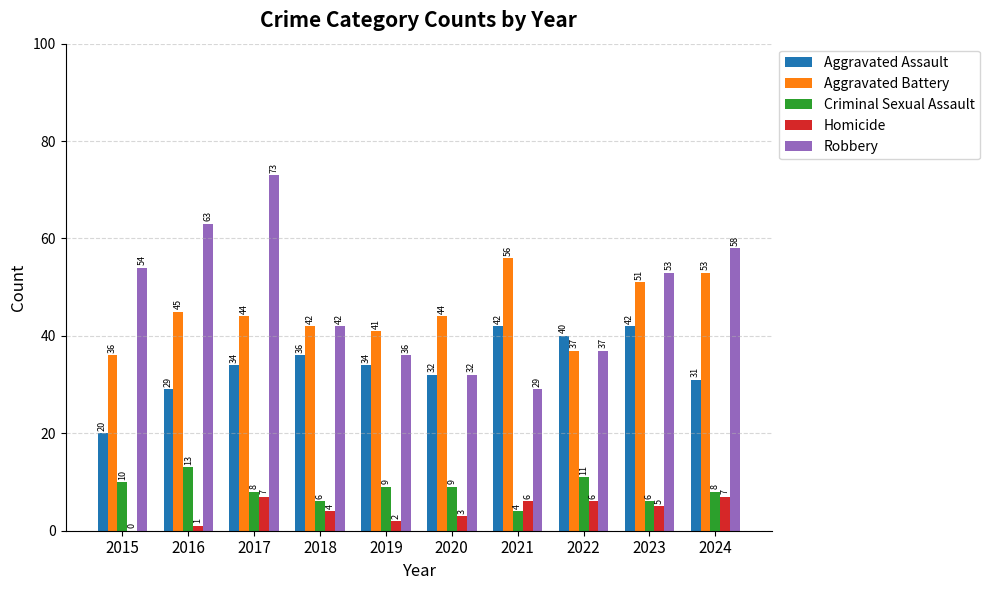

How many groups of bars are there?

10